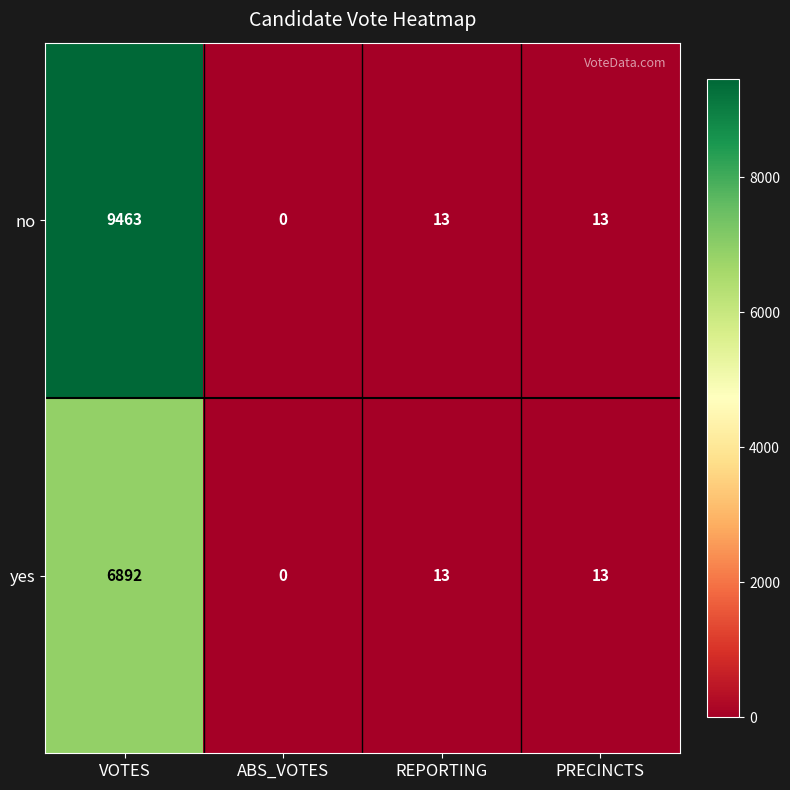

What is the maximum value shown in the chart?

9463